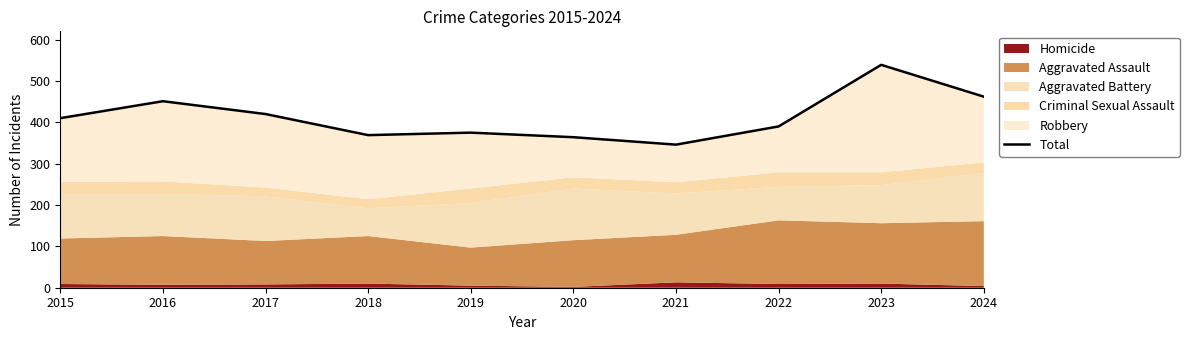

What is the ratio of the value at 2018 to the value at 2022?

0.9